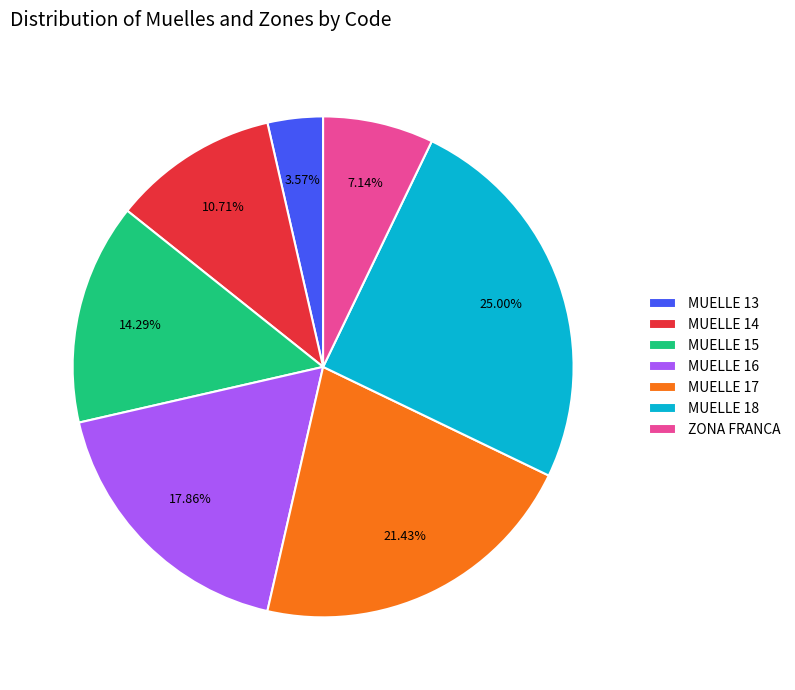

To the nearest percent, what is the difference between the MUELLE 18 and ZONA FRANCA slice percentages?

18%